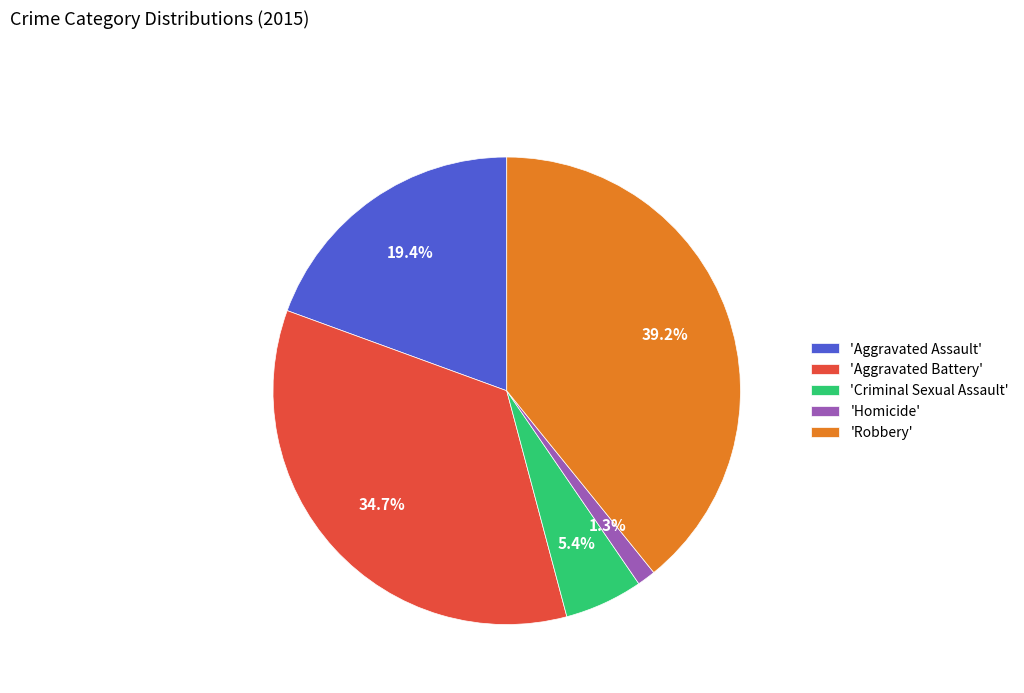

Which has a higher value, 'Aggravated Assault' or 'Robbery'?

'Robbery'